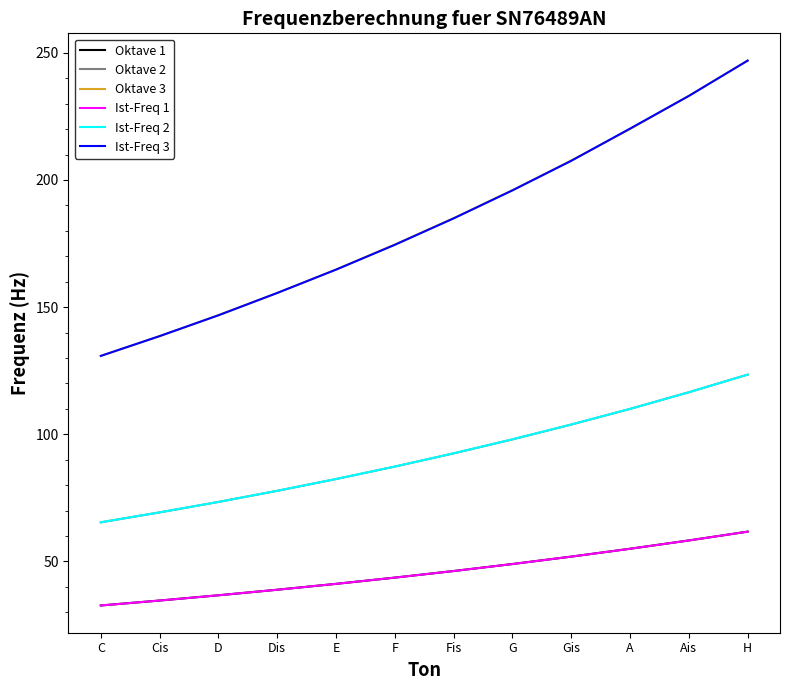

True or false: Ist-Freq 2 and Oktave 1 cross at least once.

False